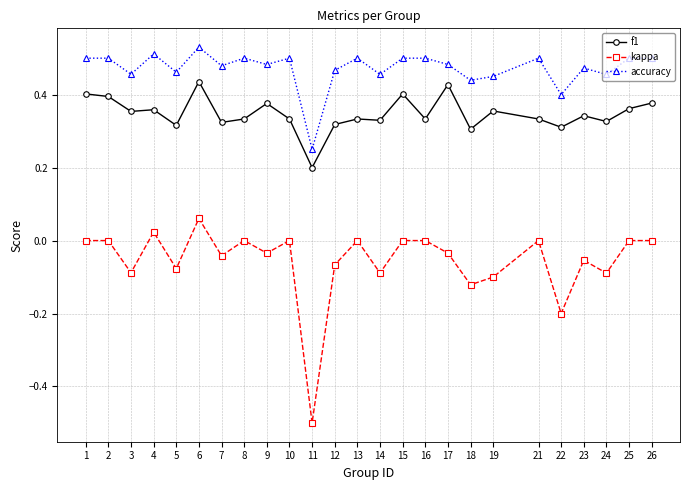

At 14, list the series in order from largest to smallest.

accuracy, f1, kappa